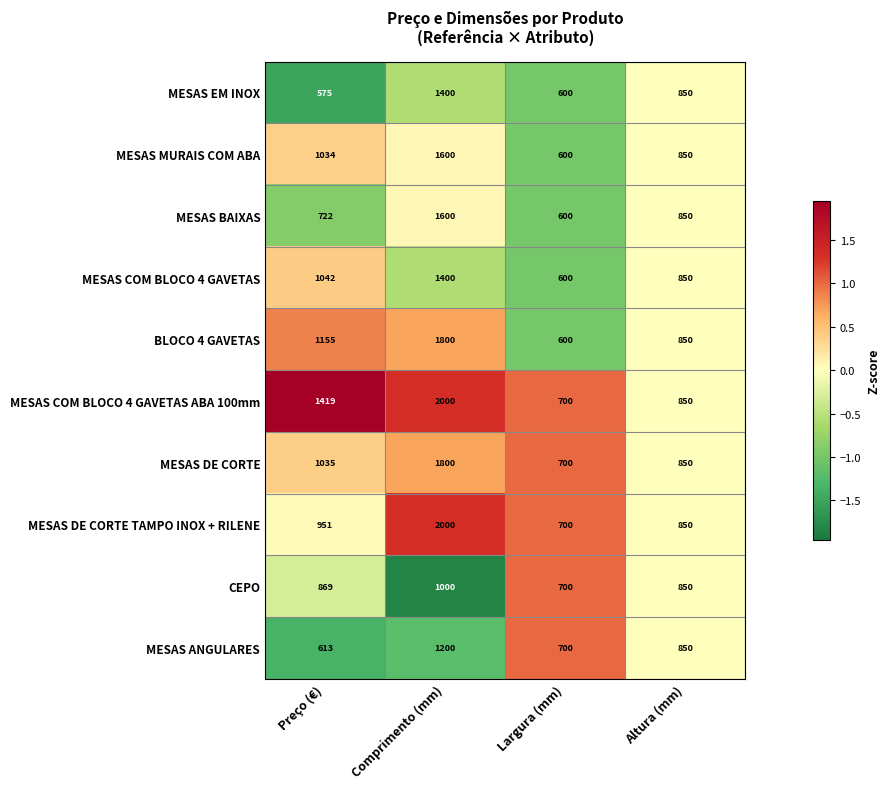

Which series has the largest total across all categories?

MESAS COM BLOCO 4 GAVETAS ABA 100mm